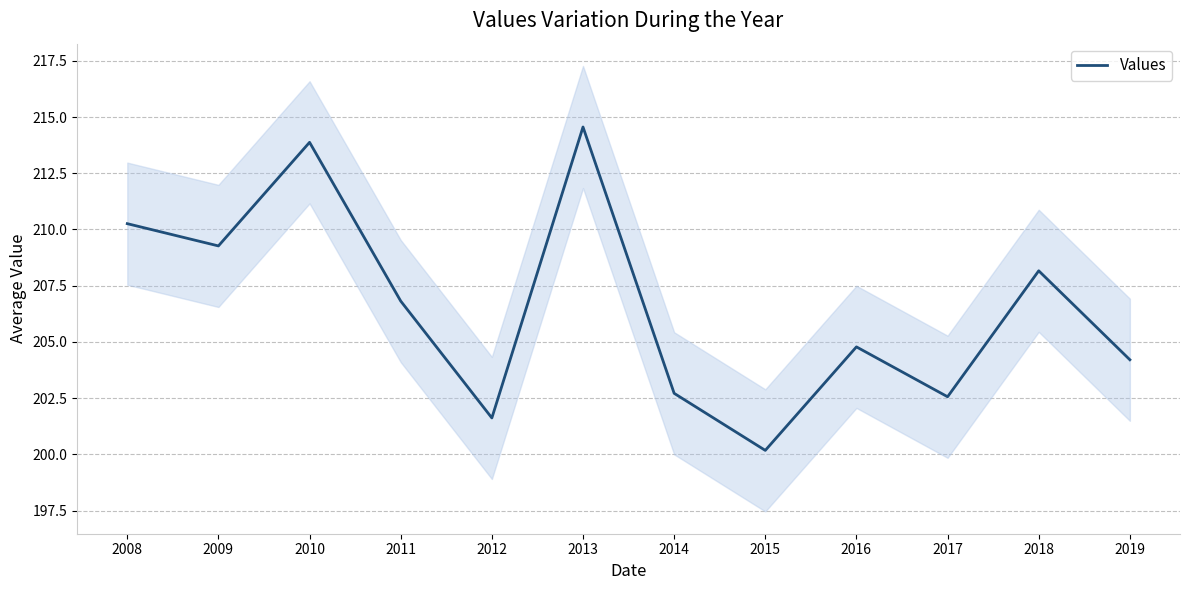

The chart shows a value of 105.2 at 2015. True or false?

False